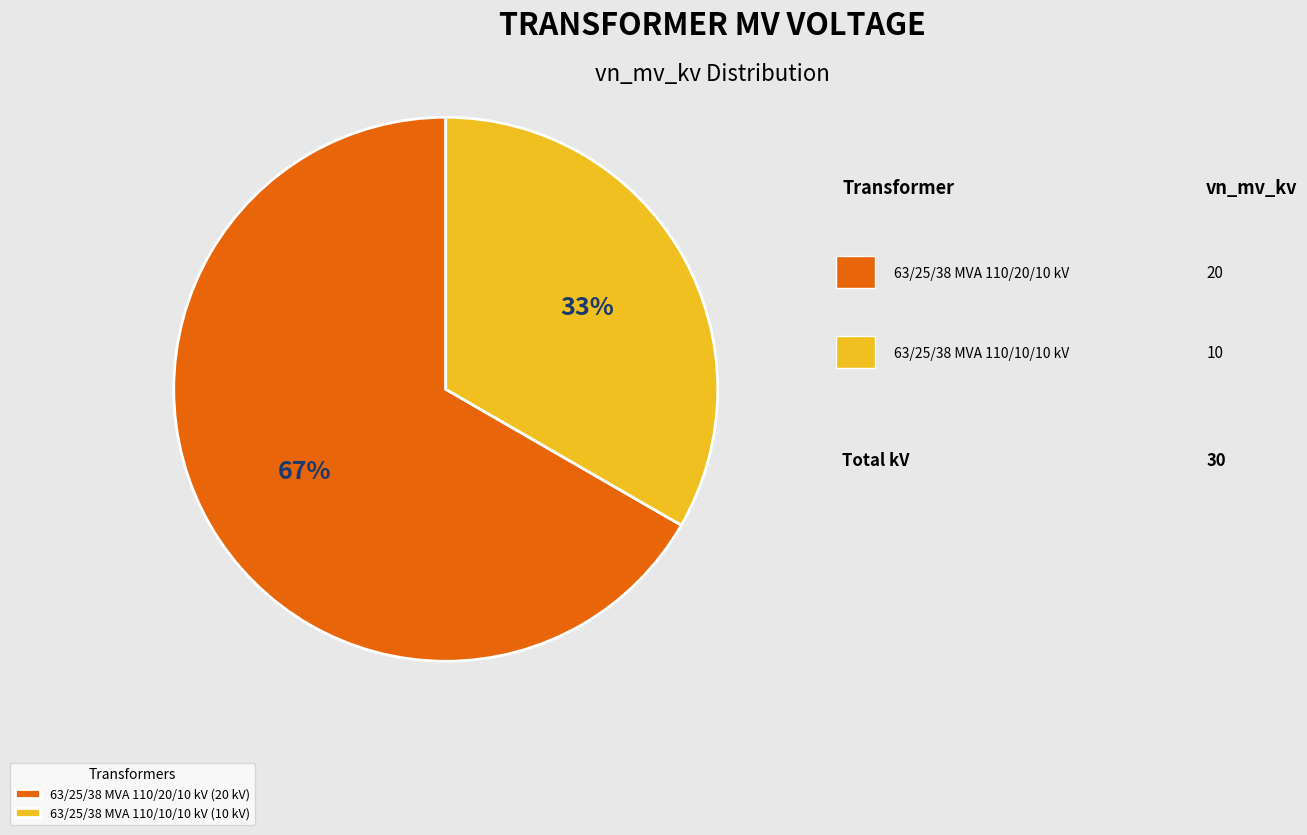

To the nearest percent, what is the average slice percentage?

50%